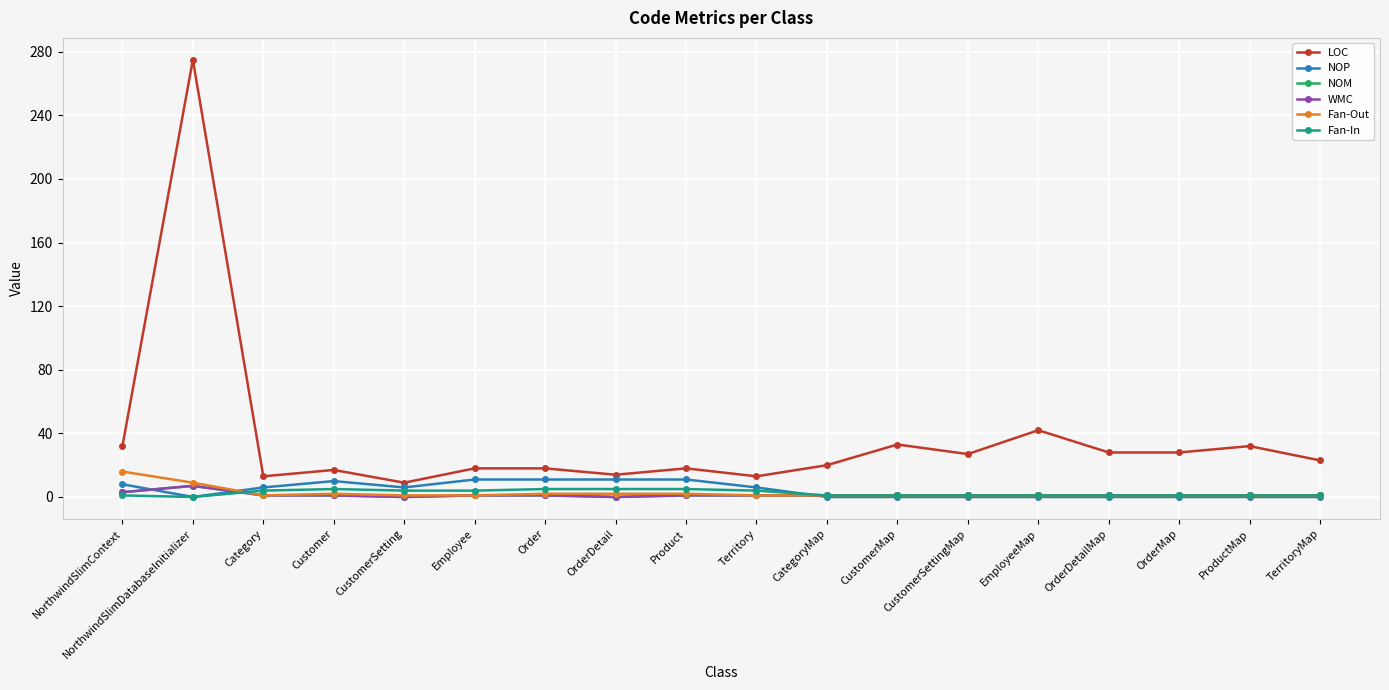

Between Product and OrderDetail, which is larger?

Product